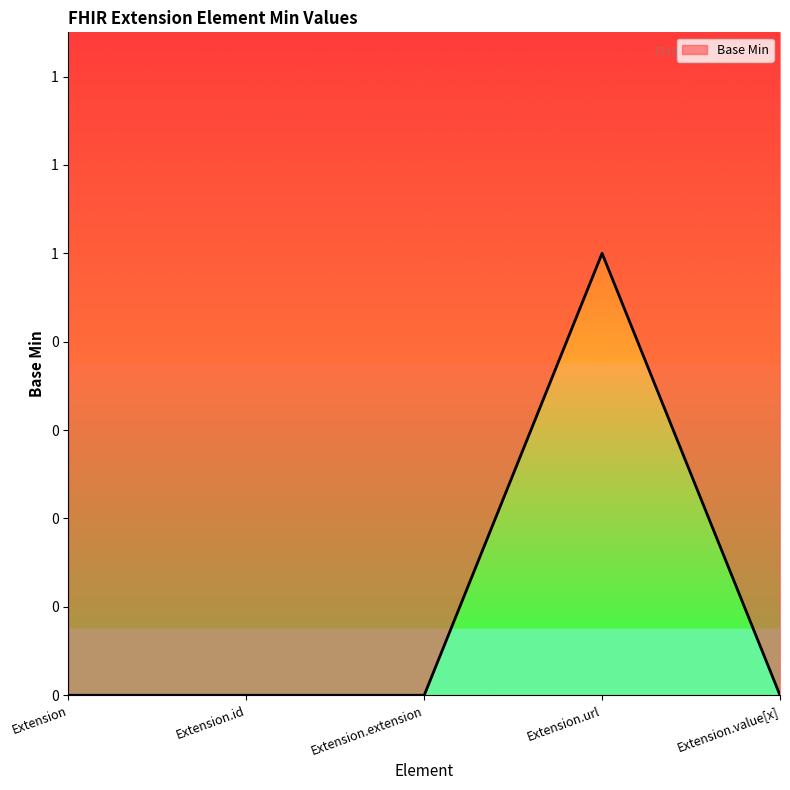

What is the greatest value displayed?

1